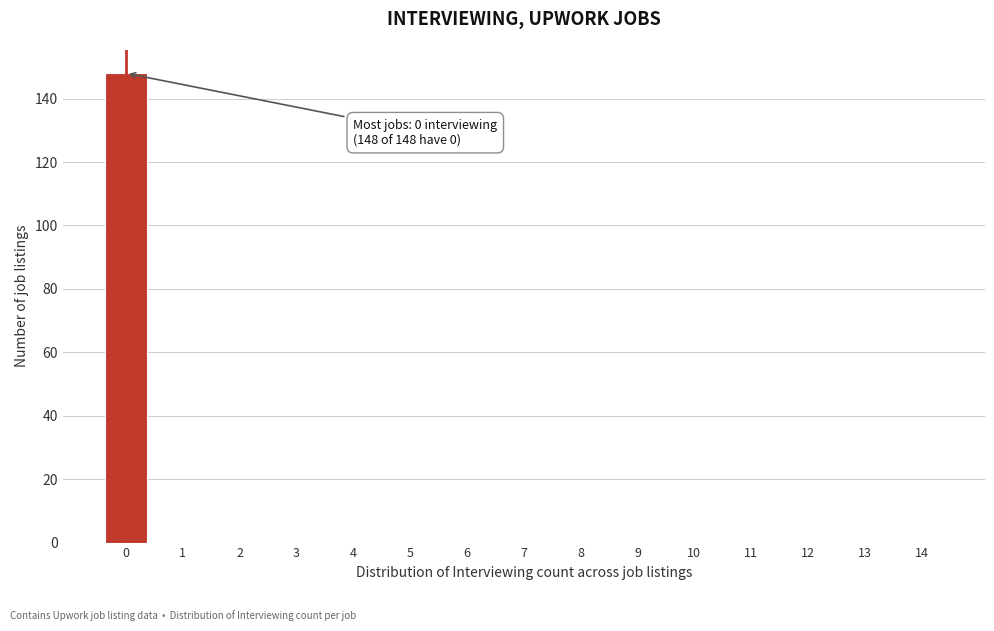

Reading left to right, extract all data points from this chart.

0=148	1=0	2=0	3=0	4=0	5=0	6=0	7=0	8=0	9=0	10=0	11=0	12=0	13=0	14=0